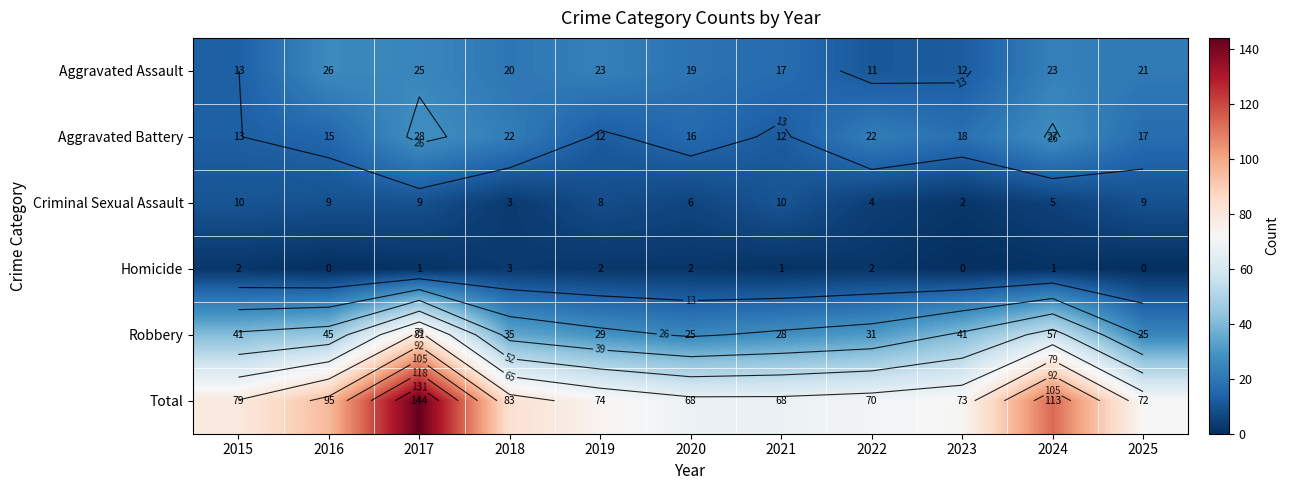

What is the sum of the Aggravated Assault values at 2022 and 2015?

24